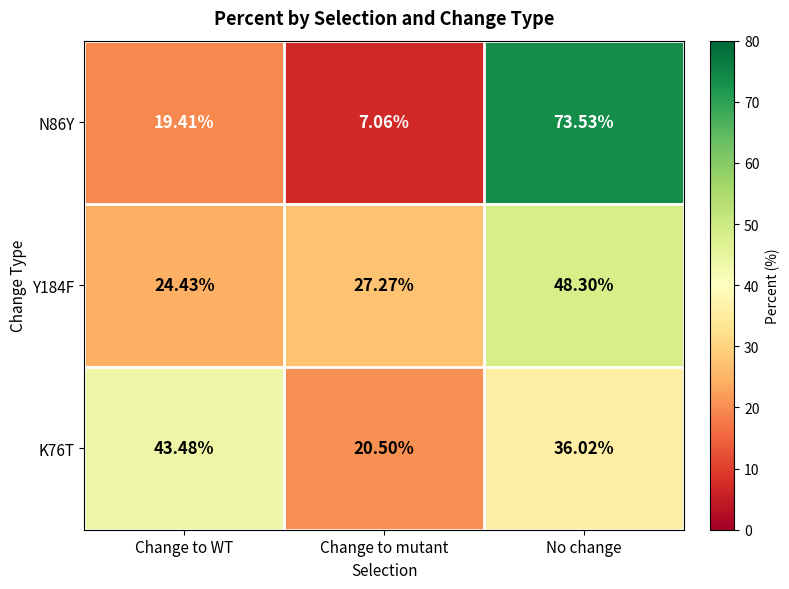

At which category does the chart reach its minimum across all series?

Change to mutant